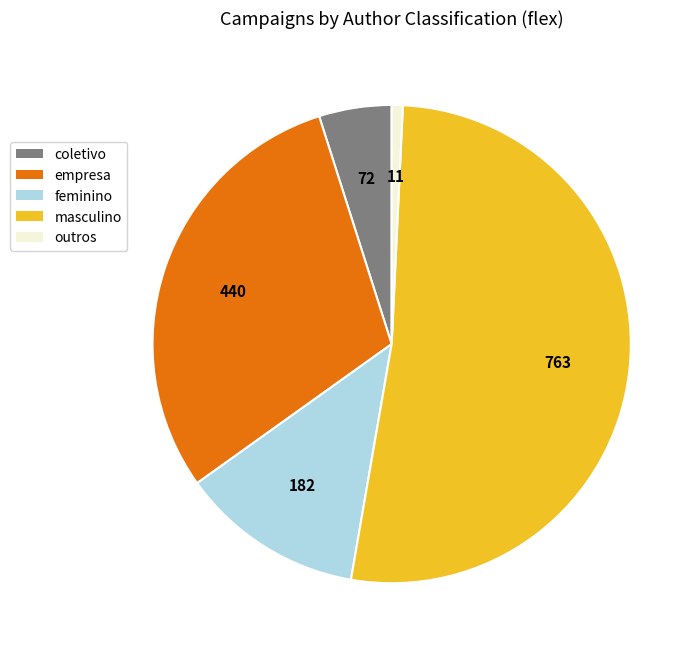

Which slice is the smallest?

outros